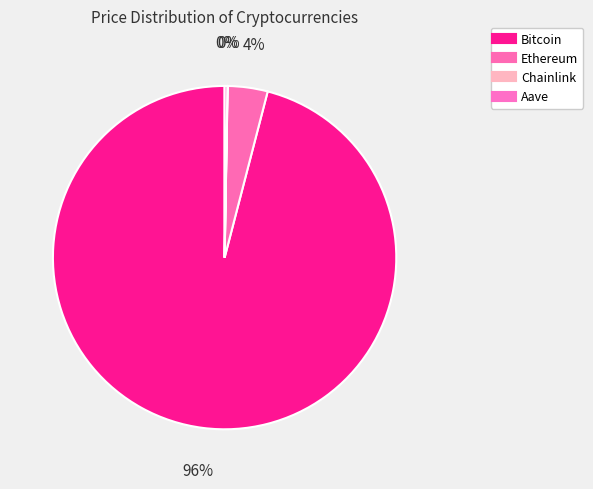

True or false: Chainlink accounts for 9% of the total.

False